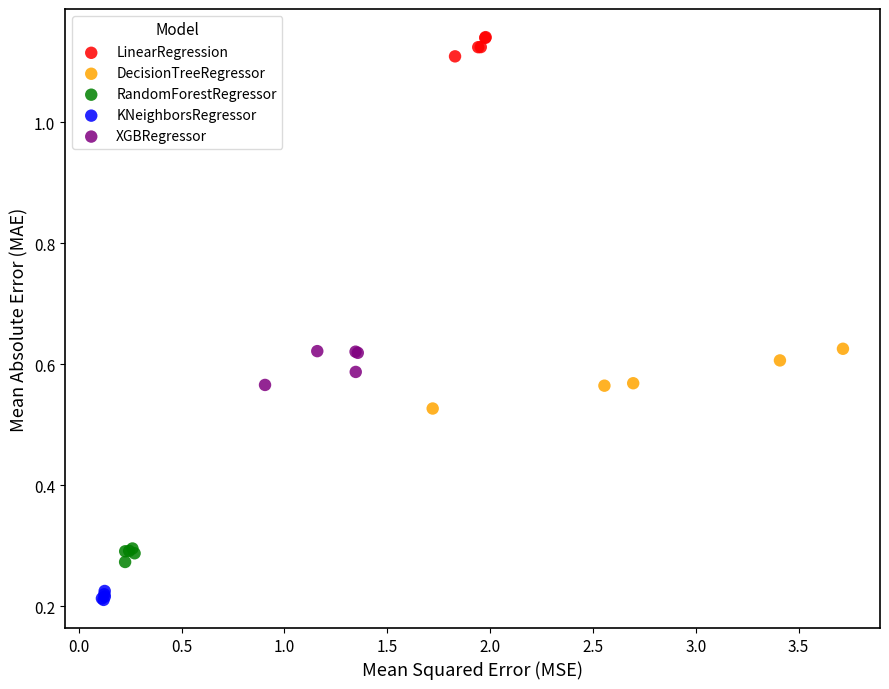

Which series contains the lowest Y value?

KNeighborsRegressor